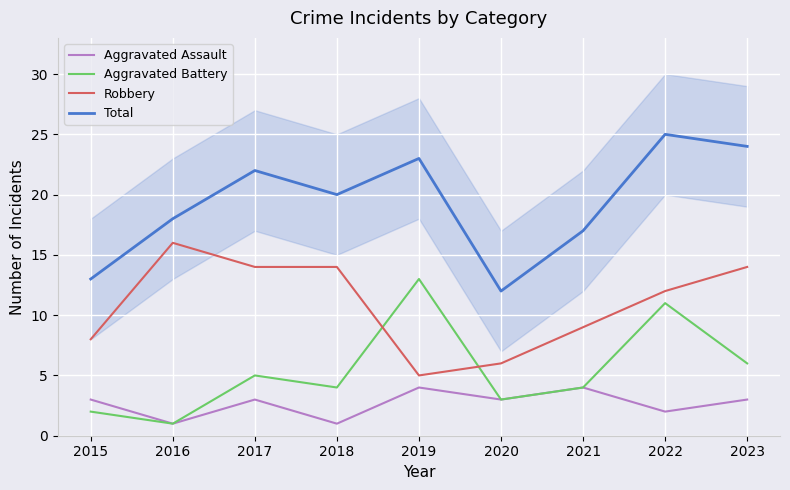

List the series in order of their peak value, highest first.

Total, Robbery, Aggravated Battery, Aggravated Assault